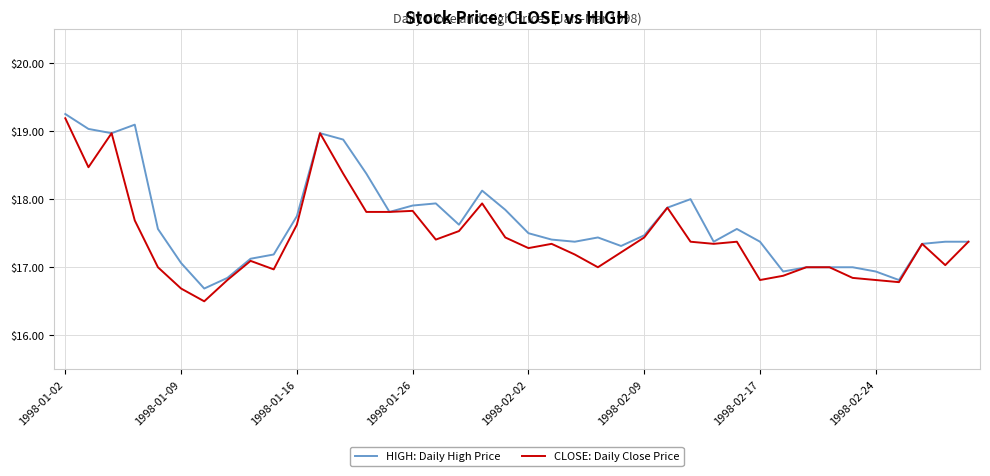

Rank the series by their average value, from highest to lowest.

HIGH: Daily High Price, CLOSE: Daily Close Price